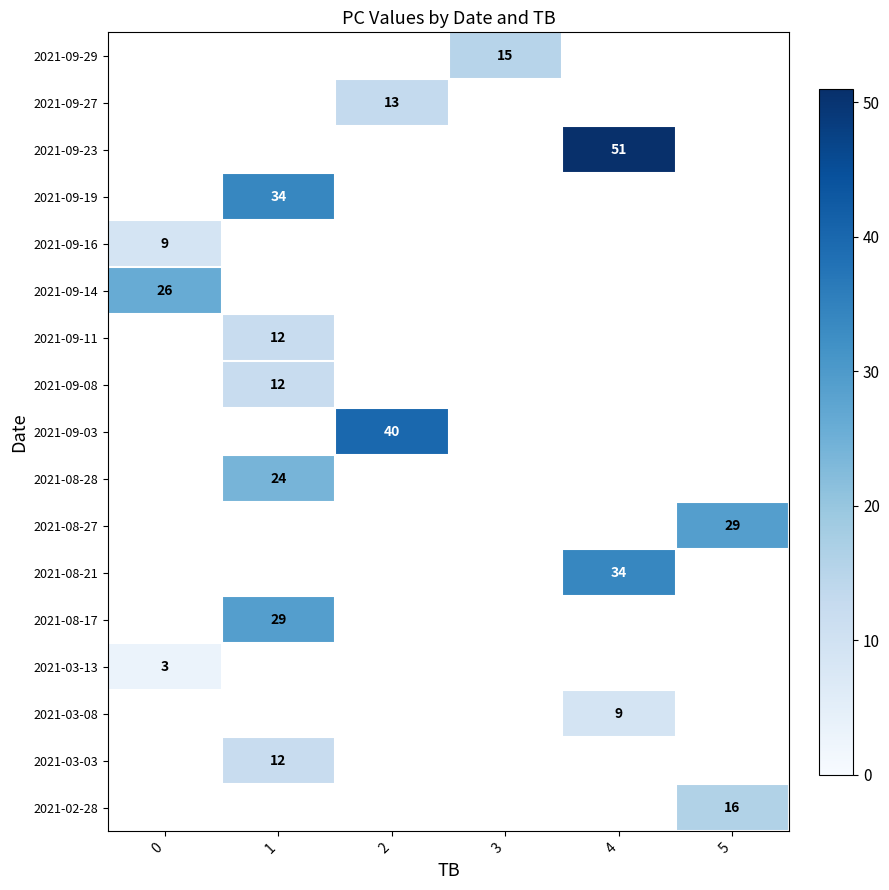

Is it true that 2021-09-29 equals 15 at 3?

True